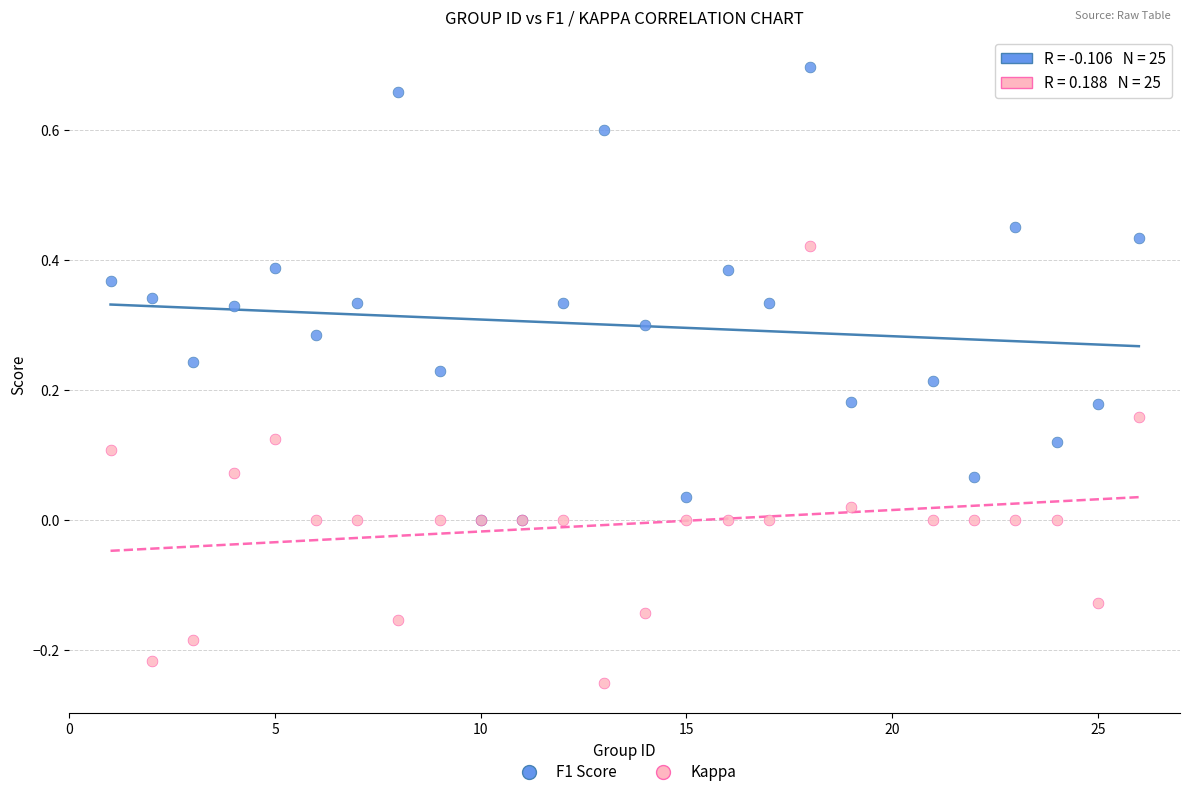

What are all the series names shown in the legend?

F1 Score, Kappa